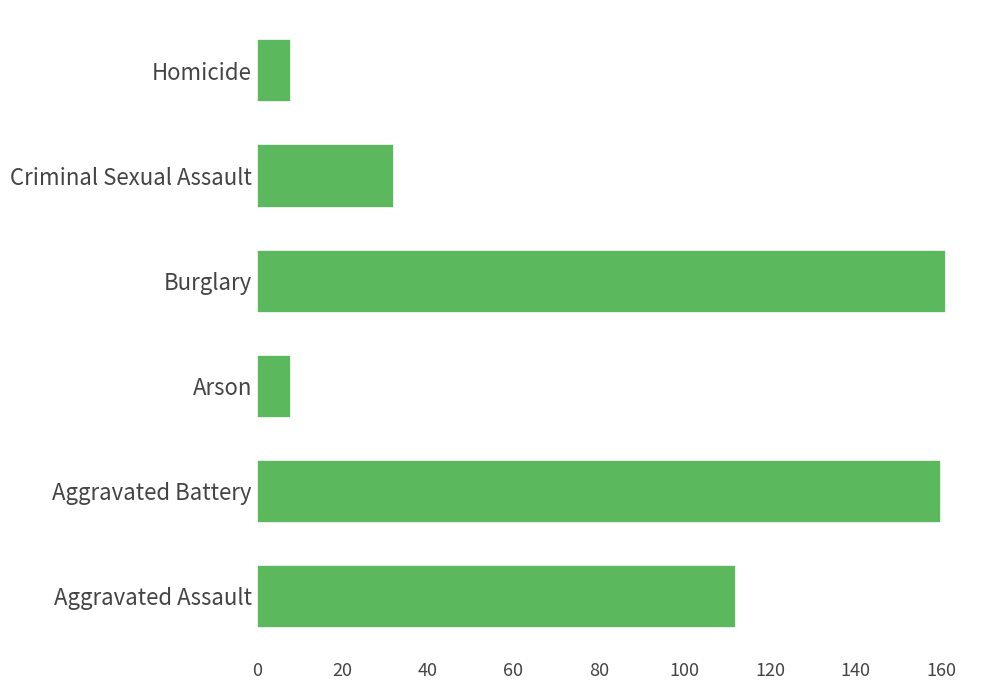

What is the difference between the maximum and second lowest values?

153